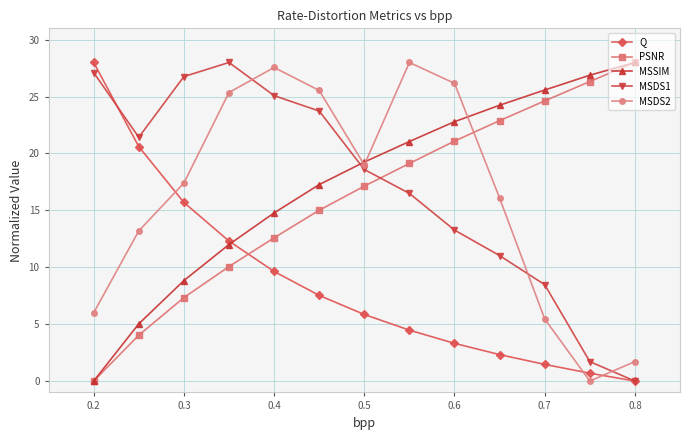

What is the maximum value for MSDS2?

28.0